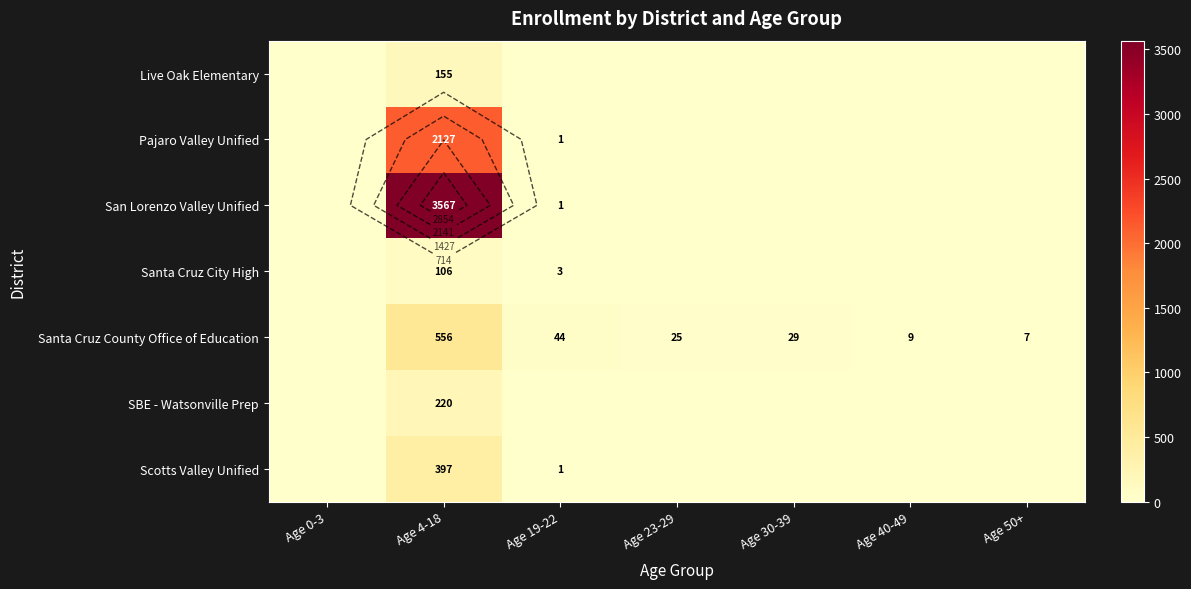

At which category does the chart reach its peak across all series?

Age 4-18